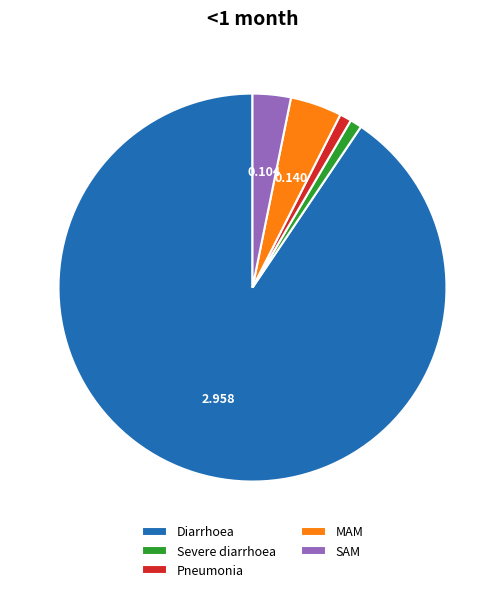

Which category has the biggest portion of the pie?

Diarrhoea